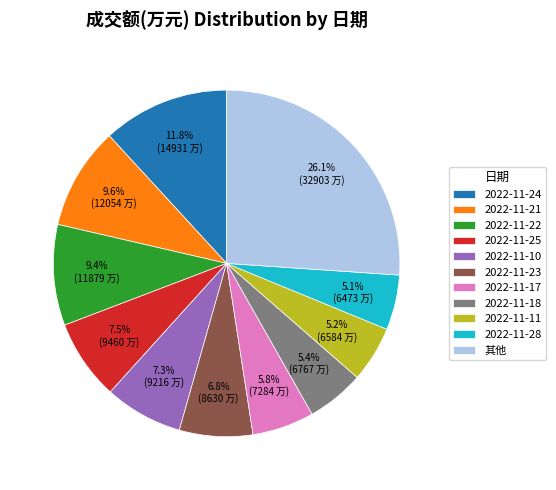

Is it true that 2022-11-23 is 7% of the pie?

True